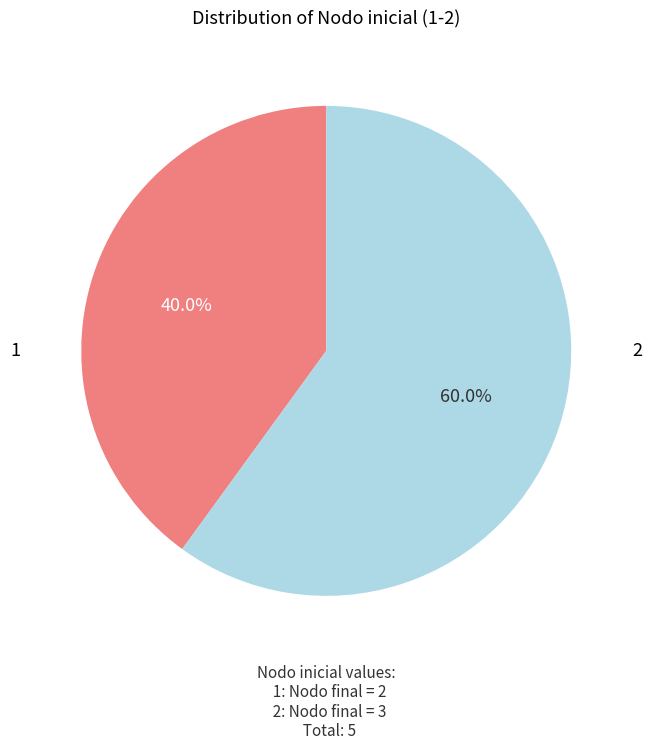

Does any single category account for the majority?

Yes